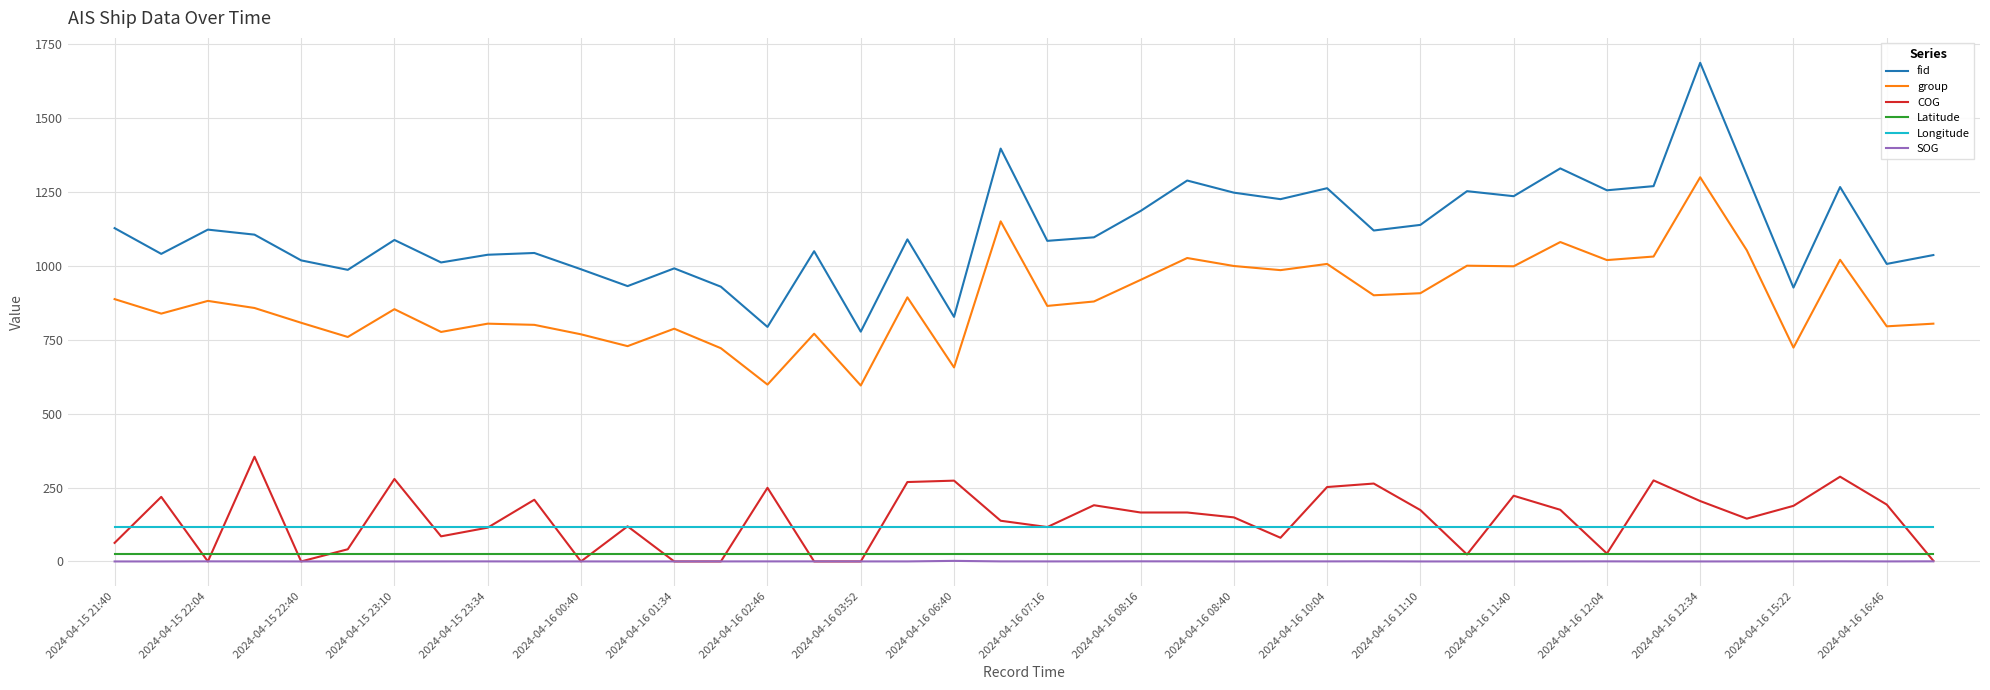

Which series has the largest range (max minus min)?

fid